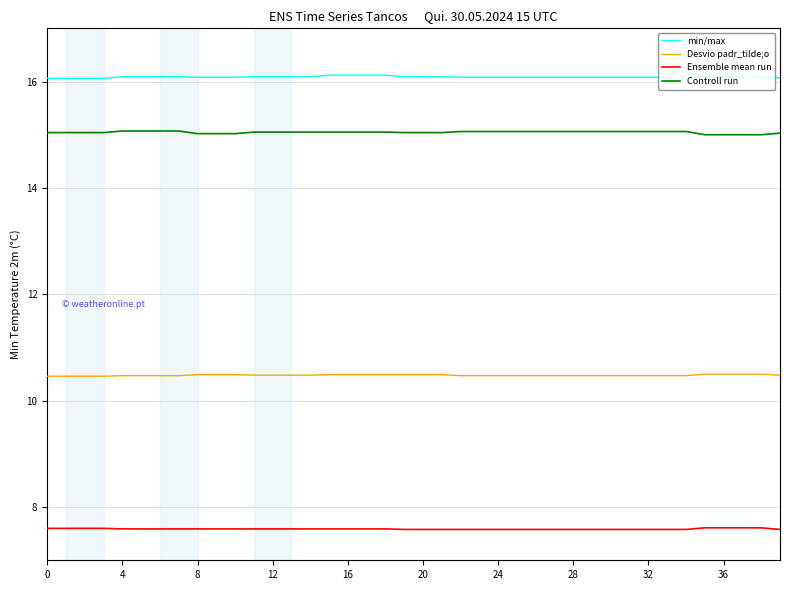

Count the number of categories in the chart.

40